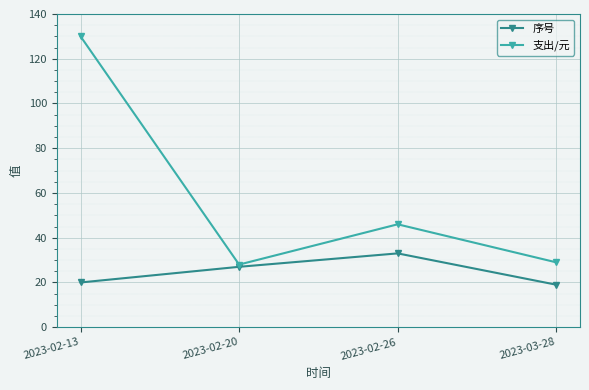

True or false: 支出/元 has a value of 42 at 2023-02-20.

False